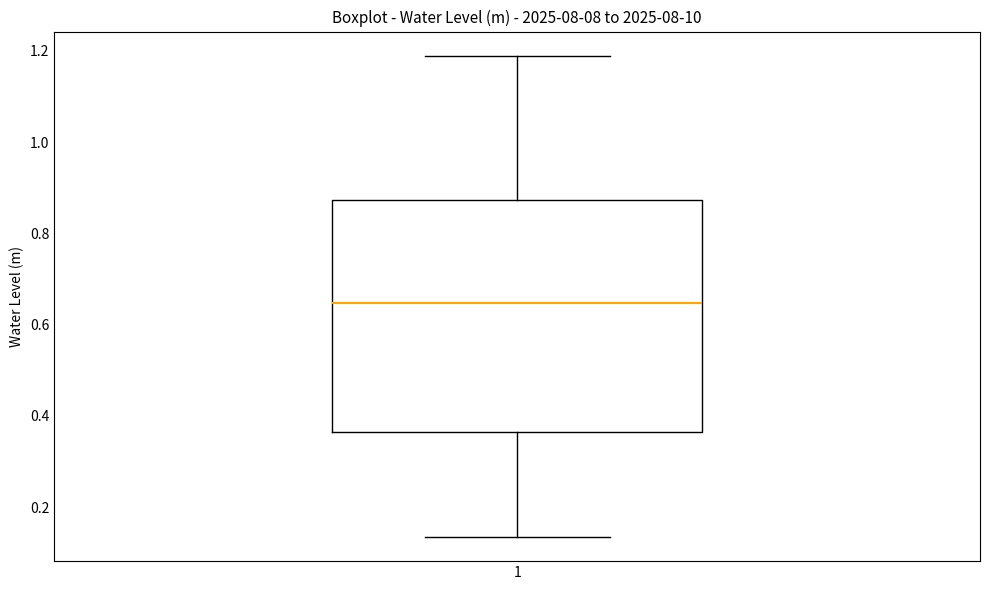

Transcribe this box plot: give where the median line is, the range the box spans, and where the two whiskers end, as read against the y-axis. The values are not printed on the chart, so give them approximately, as read against the axis.

median 0.64, box 0.36 to 0.88, whiskers 0.14 to 1.18